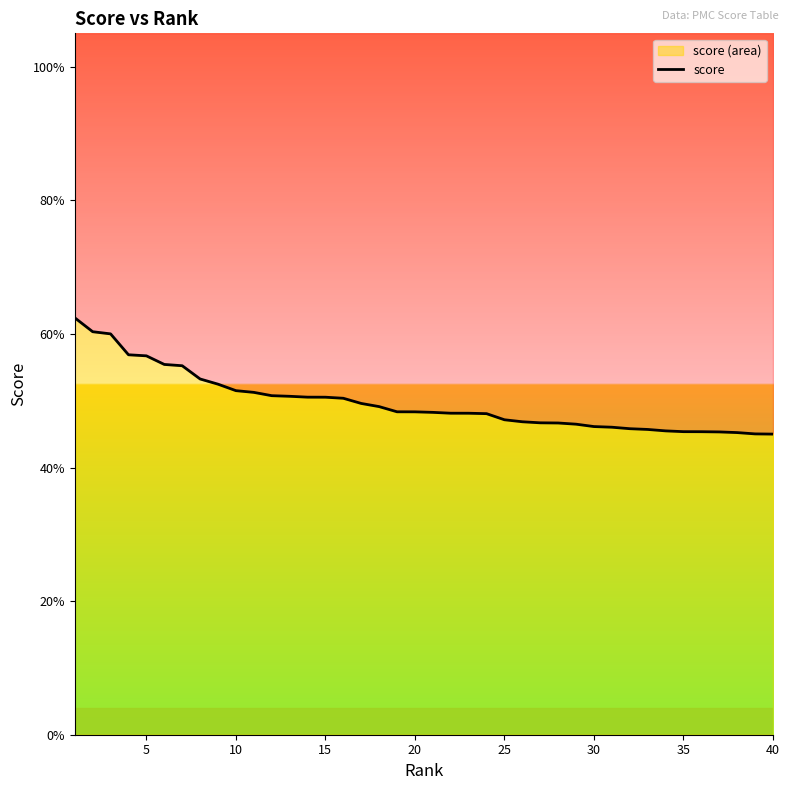

Where is the data nearest to the value 0?

40